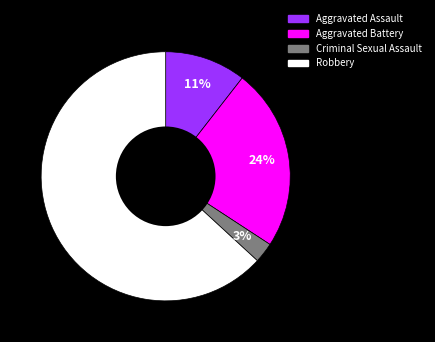

How many slices are in this pie chart?

4